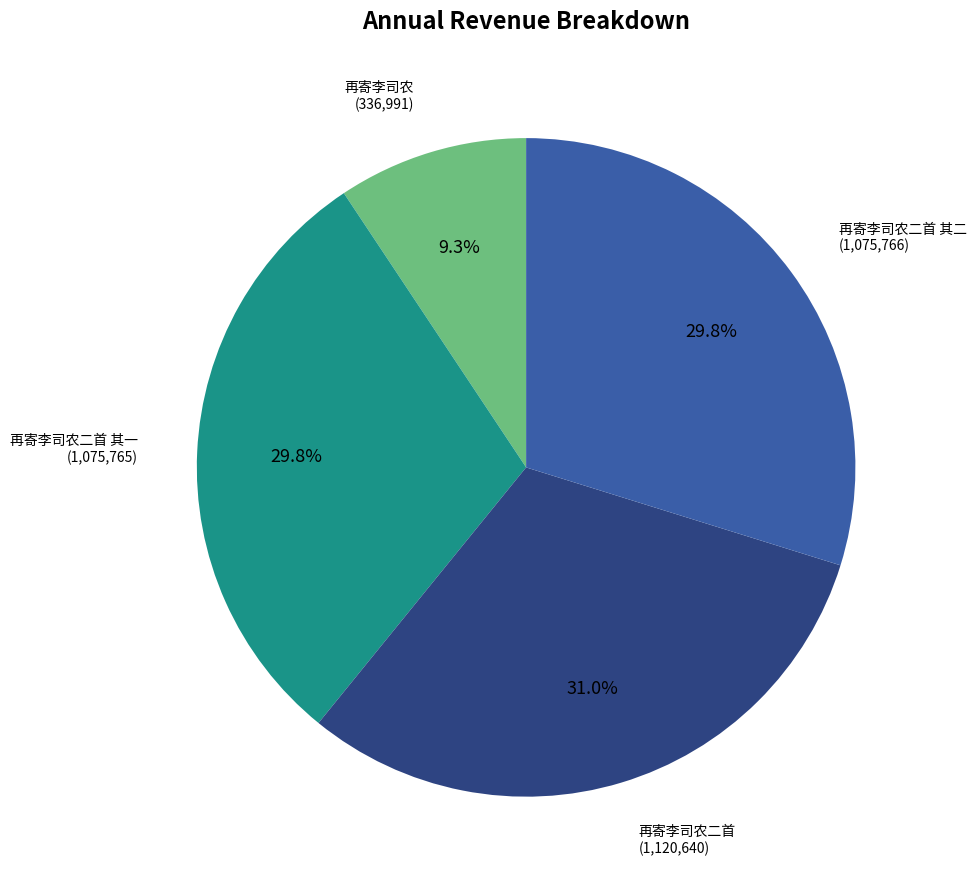

How many segments does this pie chart have?

4